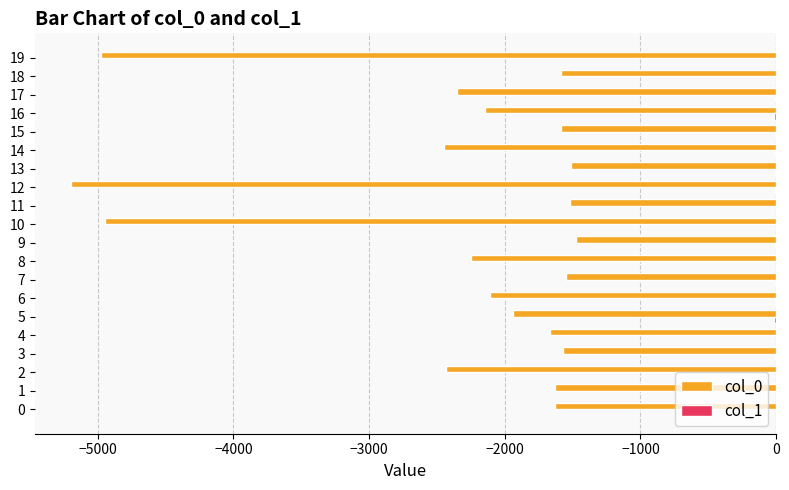

The value of col_0 at 5 is -3384. True or false?

False